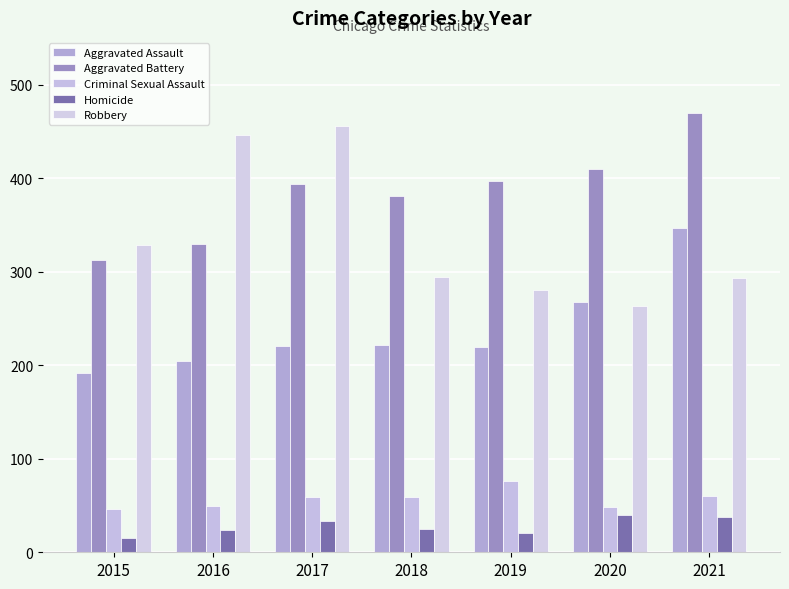

What is the sum of all Aggravated Battery values?

2695